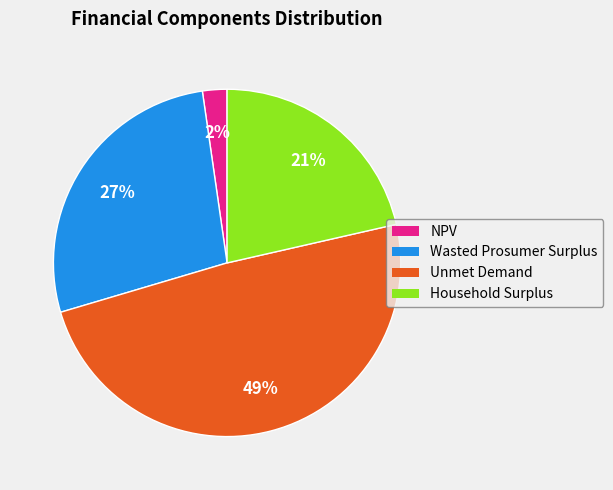

To the nearest percent, what percentage of the pie is Unmet Demand?

49%